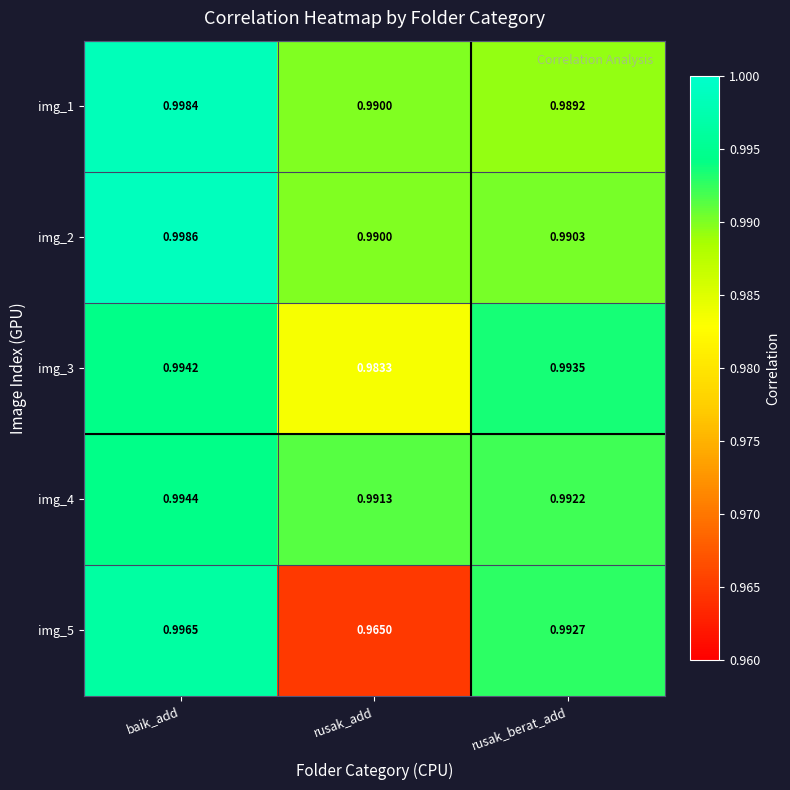

At how many categories does at least one series exceed 0?

3